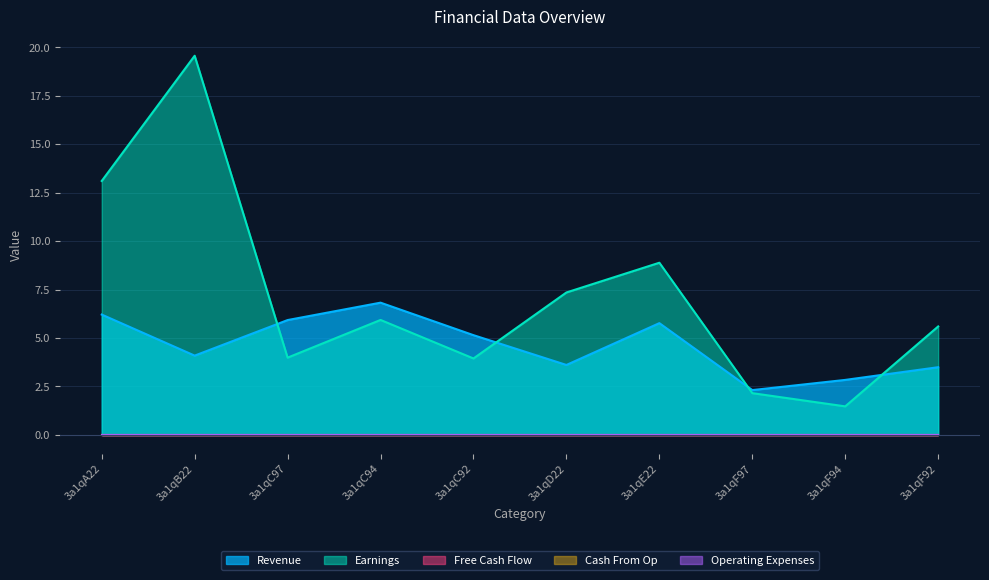

At which label does Earnings reach its peak?

3a1qB22